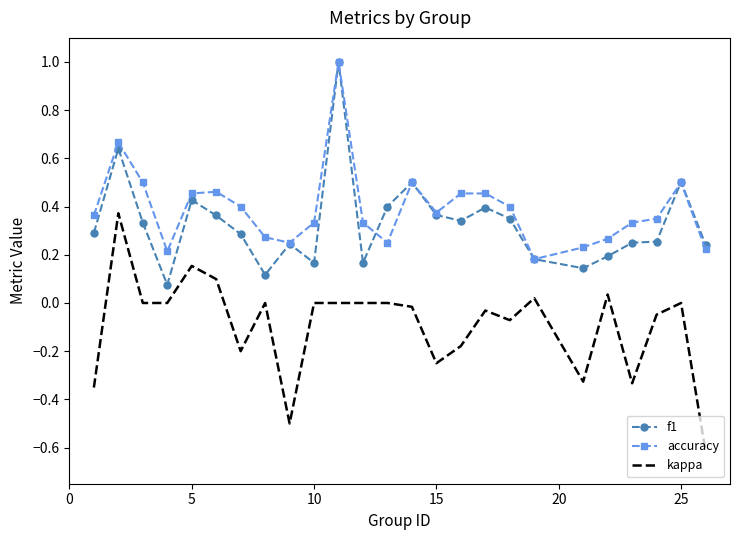

What is the greatest value displayed?

1.0